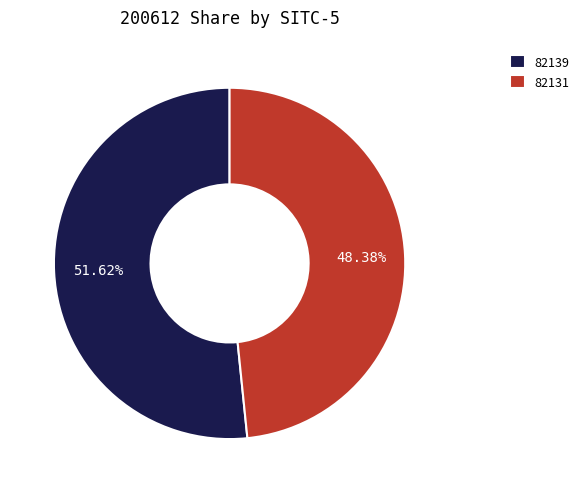

Between 82139 and 82131, which is larger?

82139